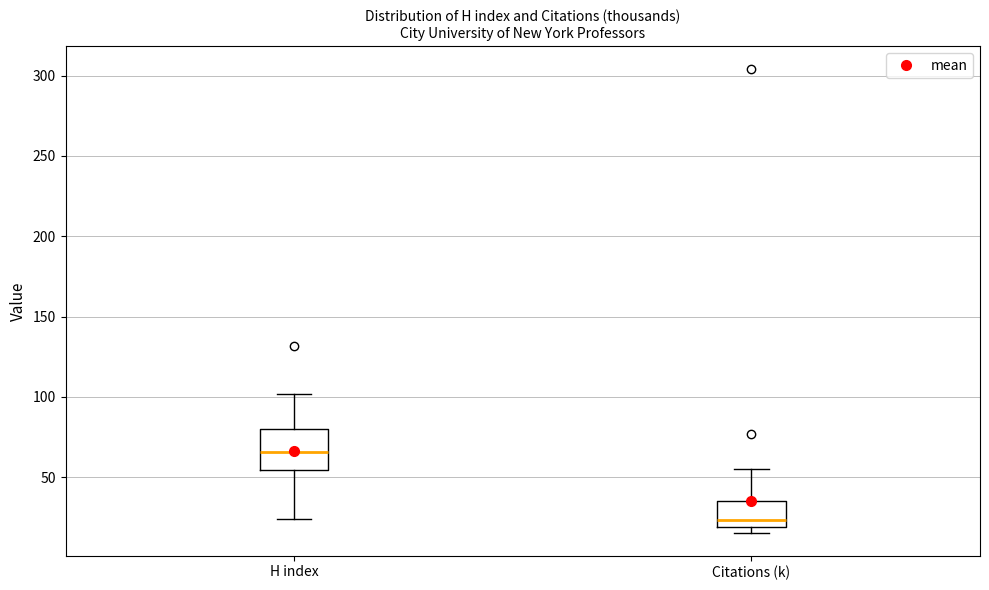

Where is the upper edge of the box for H index on the y-axis? The values are not printed on the chart, so give them approximately, as read against the axis.

80